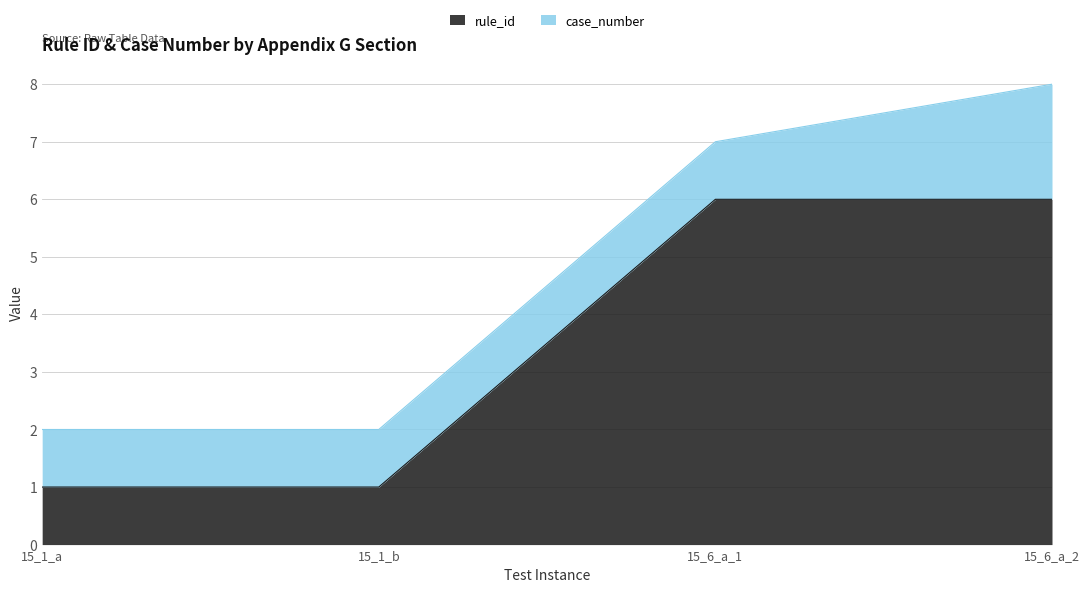

Rank the categories by value from lowest to highest.

15_1_a, 15_1_b, 15_6_a_1, 15_6_a_2